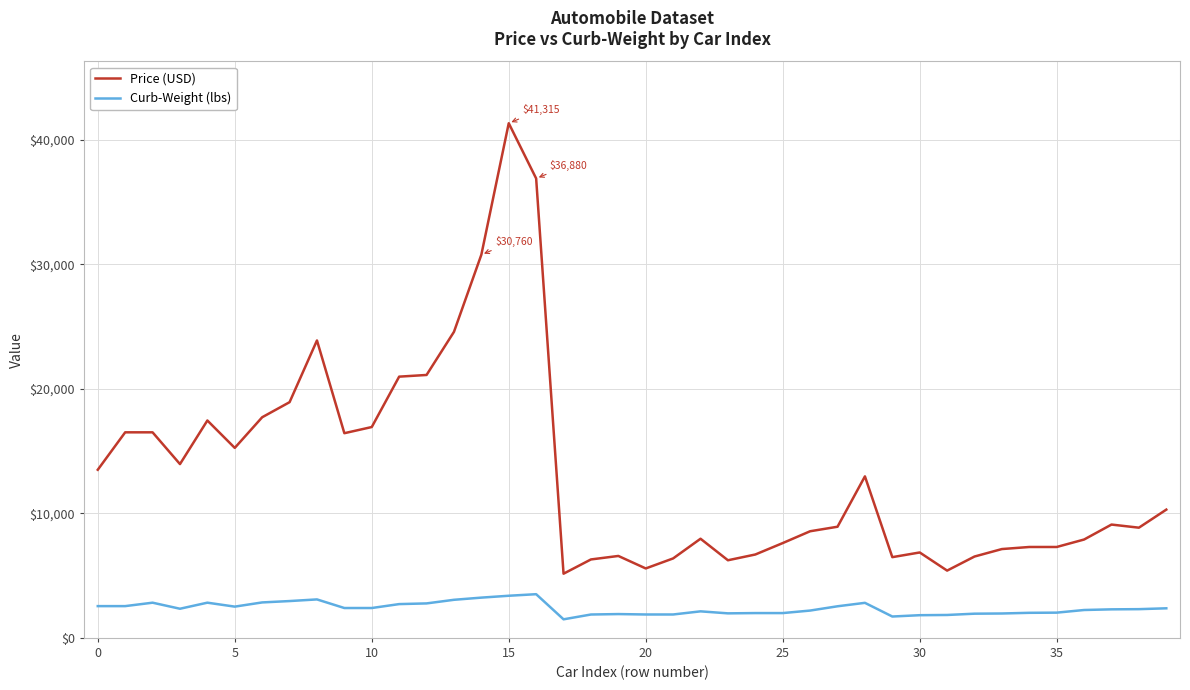

Which series has the largest total across all categories?

Price (USD)